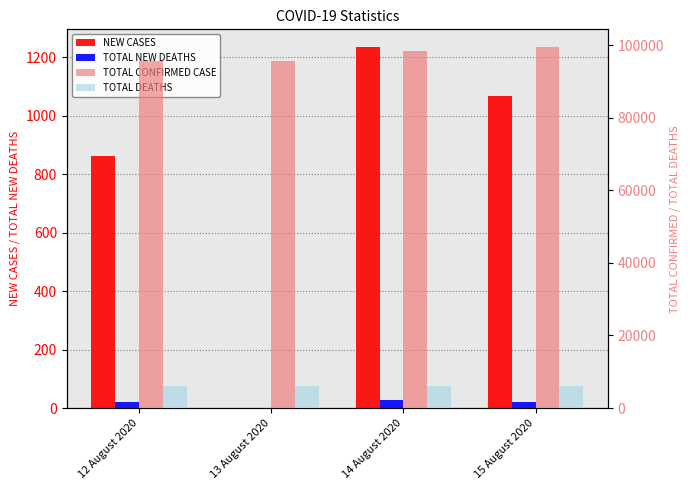

Count the number of categories in the chart.

4